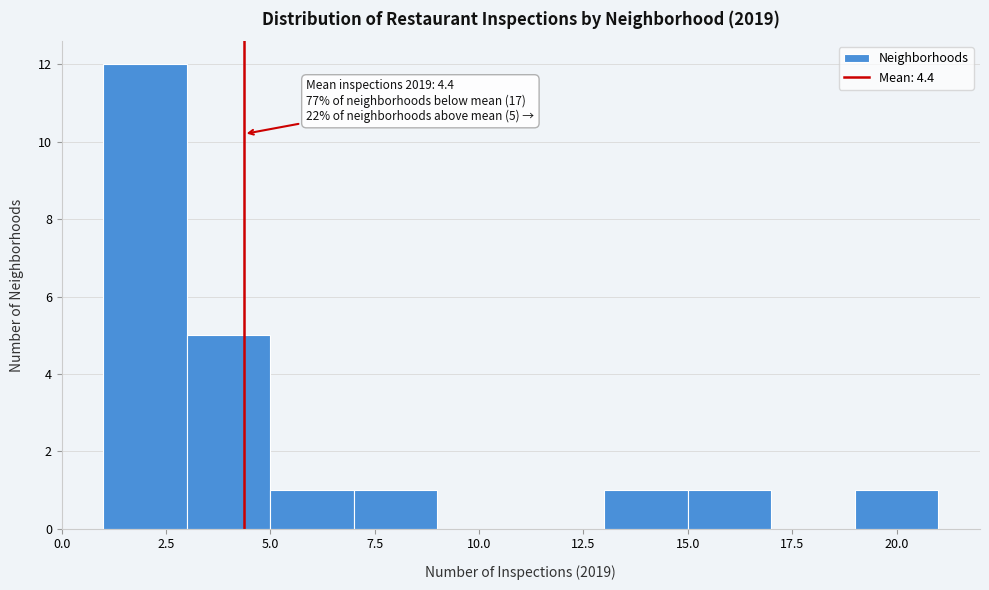

Which range on the x-axis has the tallest bar?

1 to 3